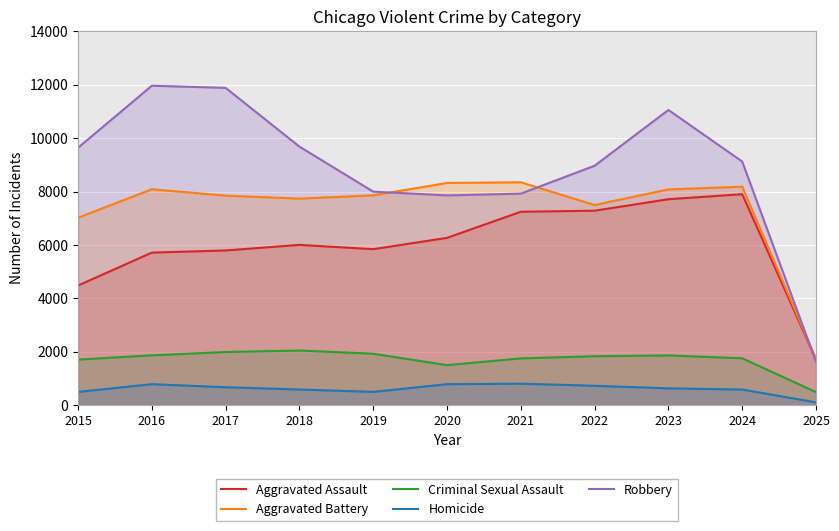

What is the difference between the maximum and second lowest values in the Aggravated Battery series?

1328